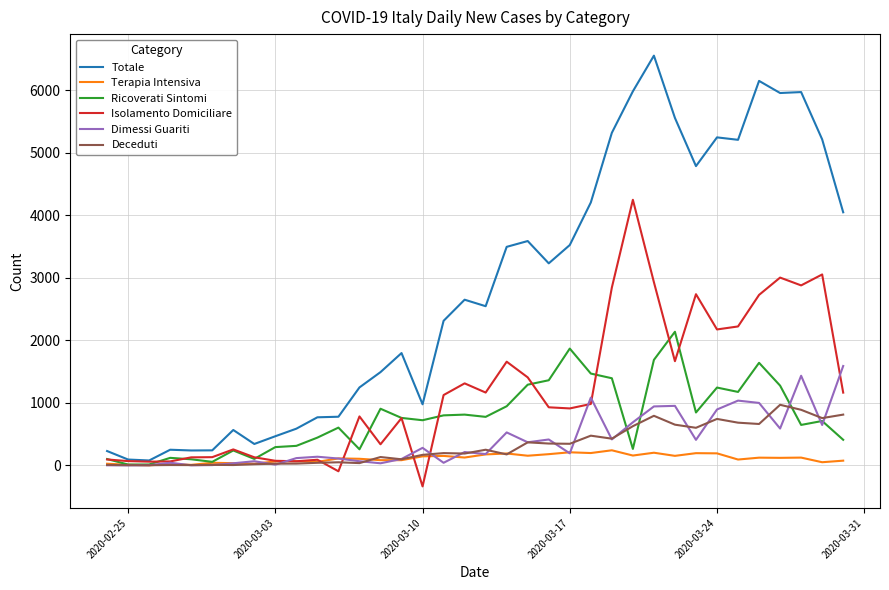

Which series has the largest total across all categories?

Totale